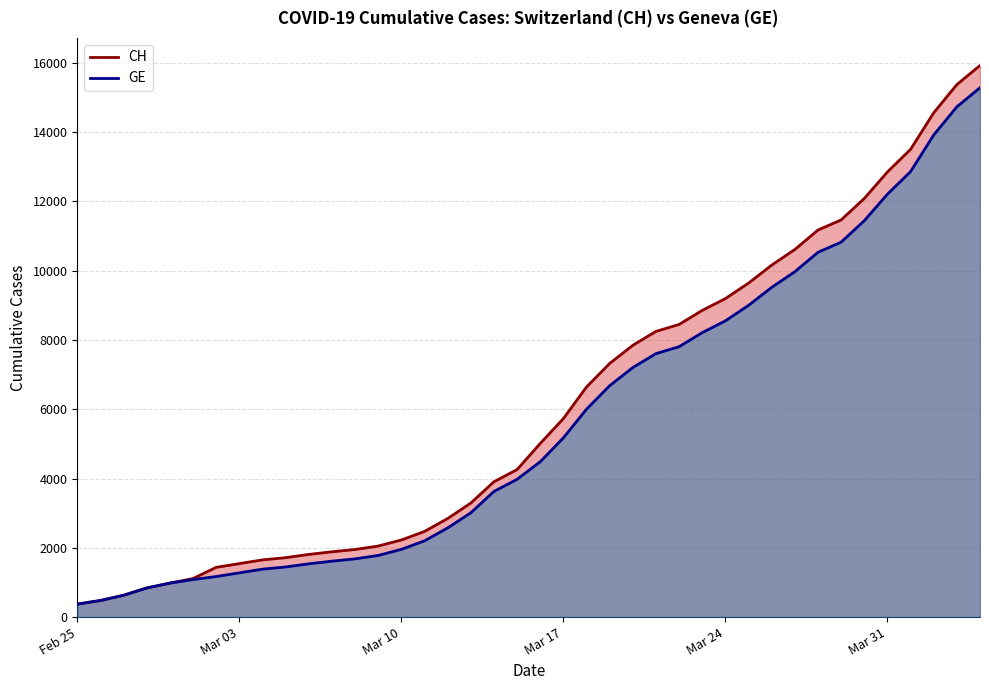

What is the lowest value of the GE series?

375